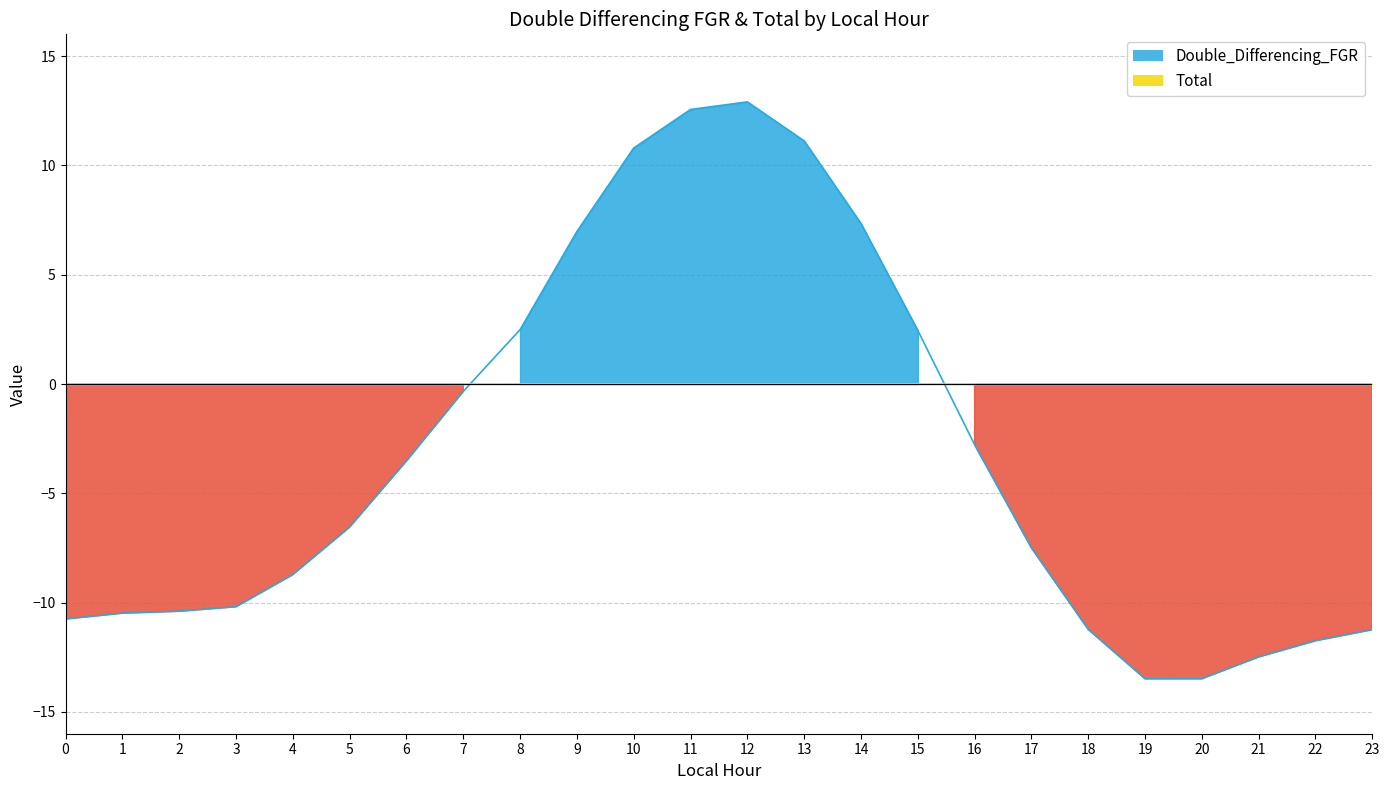

At which category does the data reach its first local peak?

12